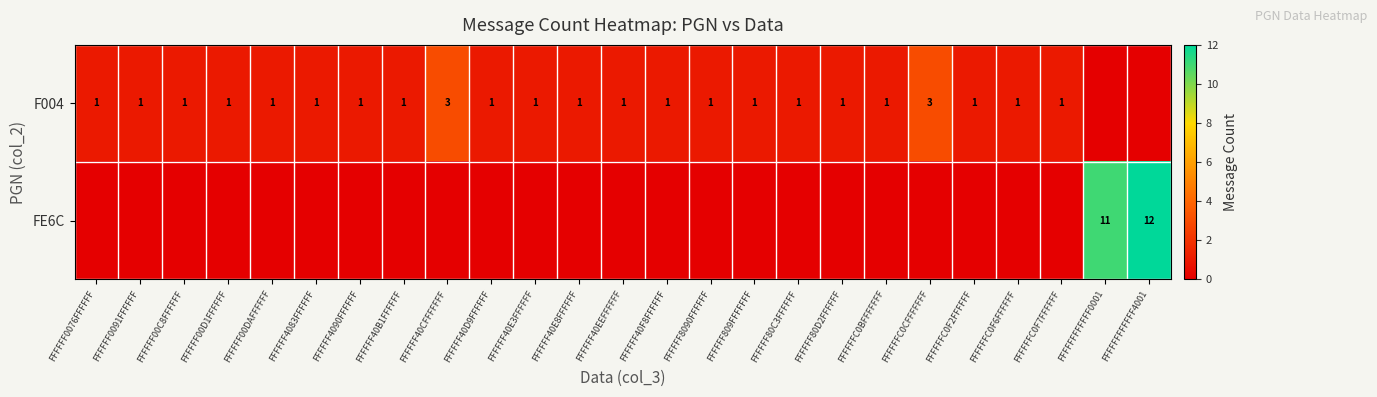

At which category is the sum across all series the highest?

FFFFFFFFFFFF4001